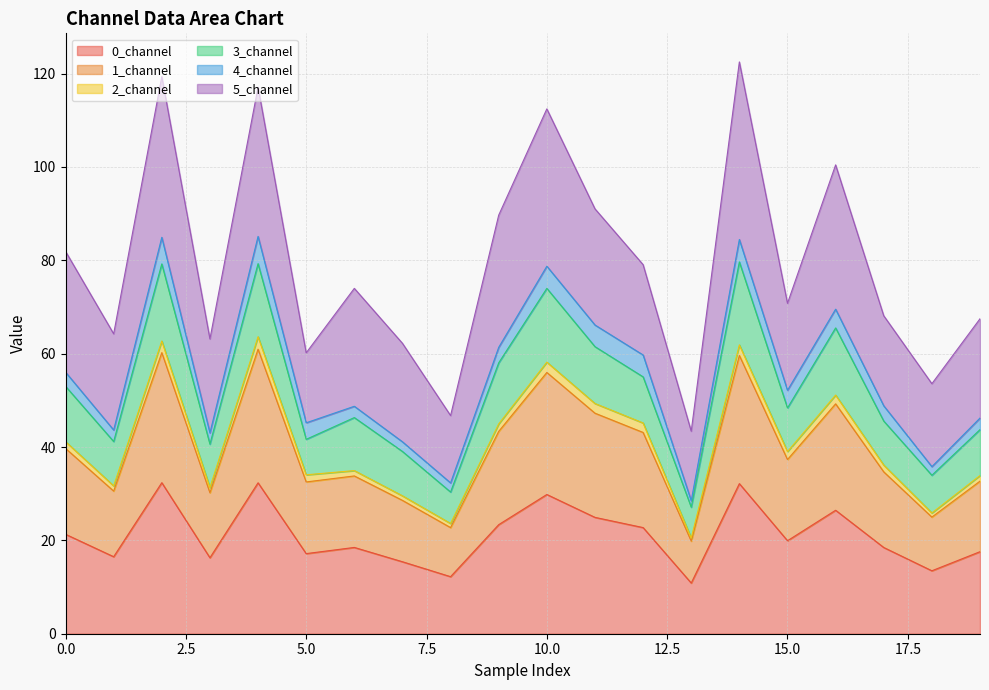

What is the lowest value of the 0_channel series?

10.9